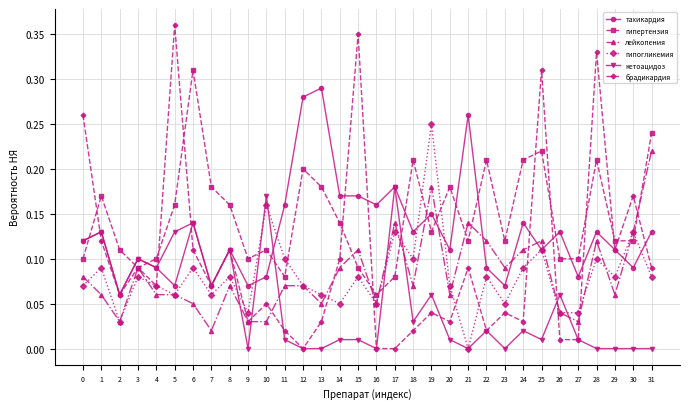

True or false: гипогликемия and гипертензия intersect in this chart.

True